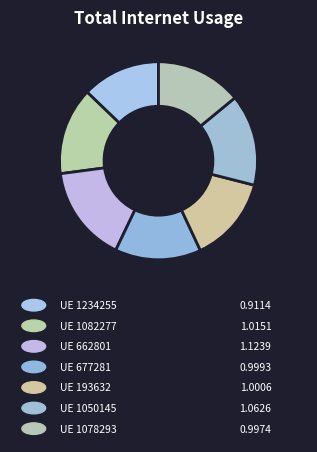

How many segments does this pie chart have?

7